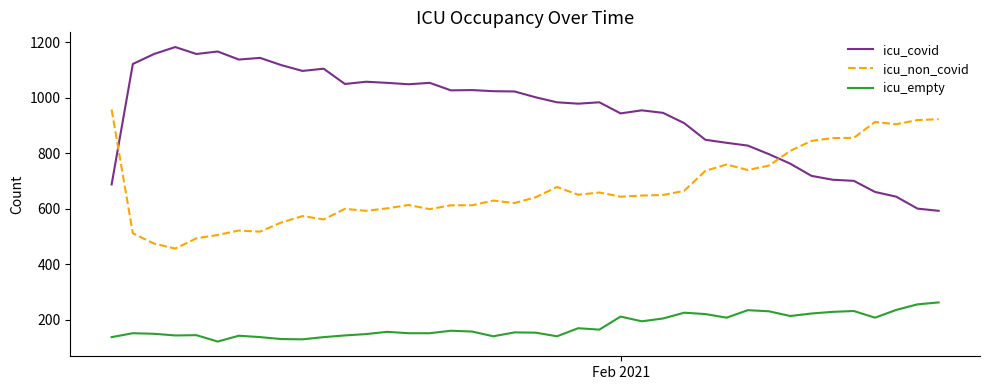

Rank the series by their average value, from highest to lowest.

icu_covid, icu_non_covid, icu_empty